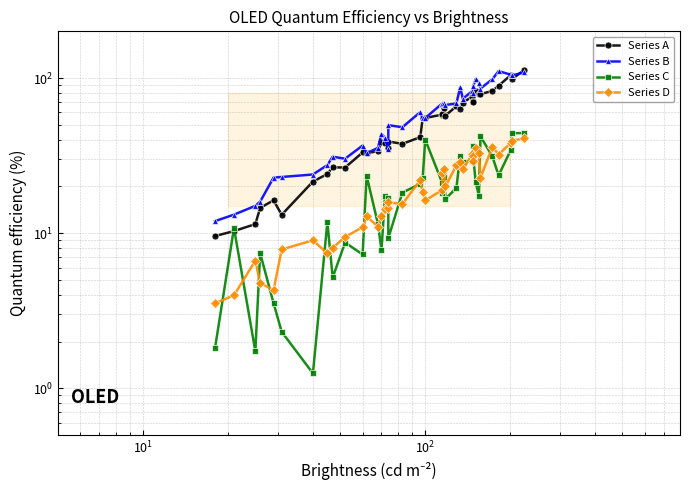

What are all the series names shown in the legend?

Series A, Series B, Series C, Series D